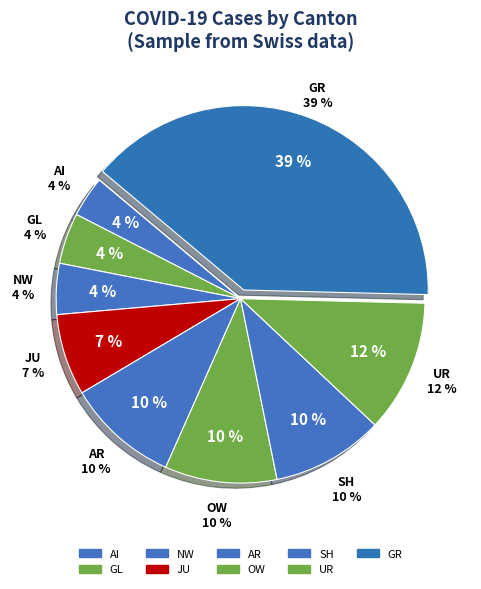

Combined, what portion of the pie is UR and AR?

21.4%